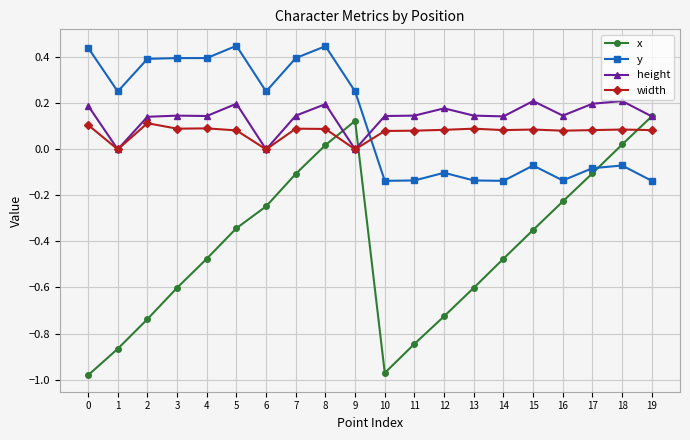

How many categories are shown in the chart?

20